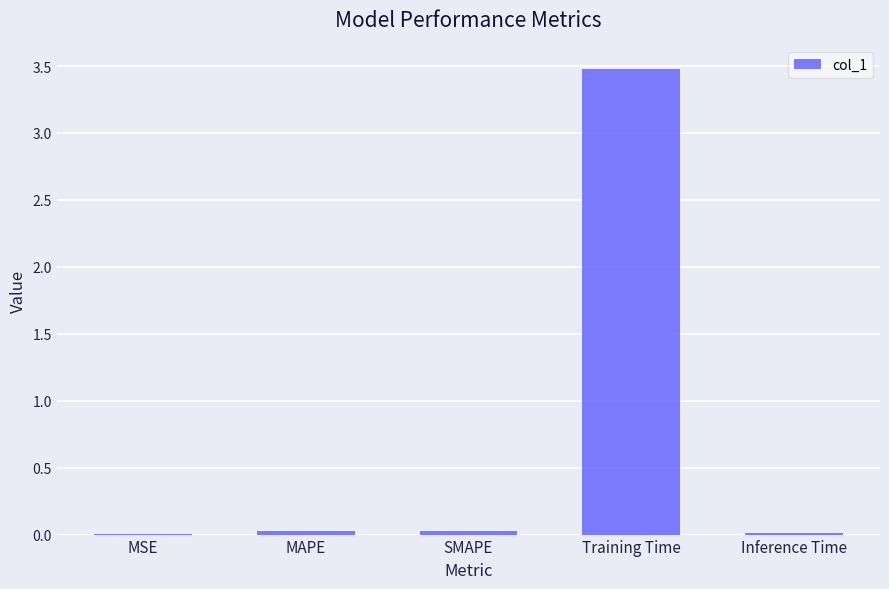

What is the average value?

0.7